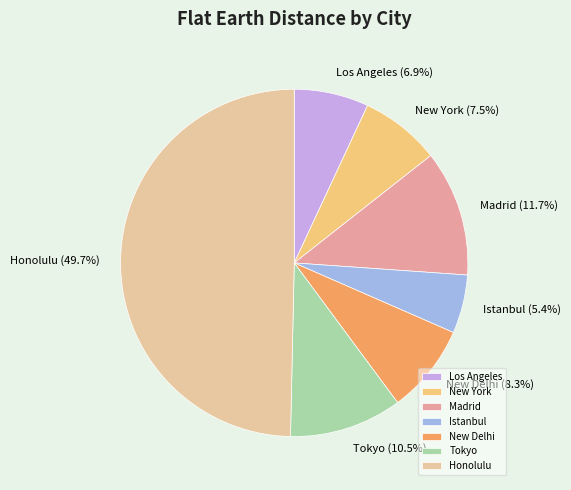

Is it true that Tokyo is 5% of the pie?

False